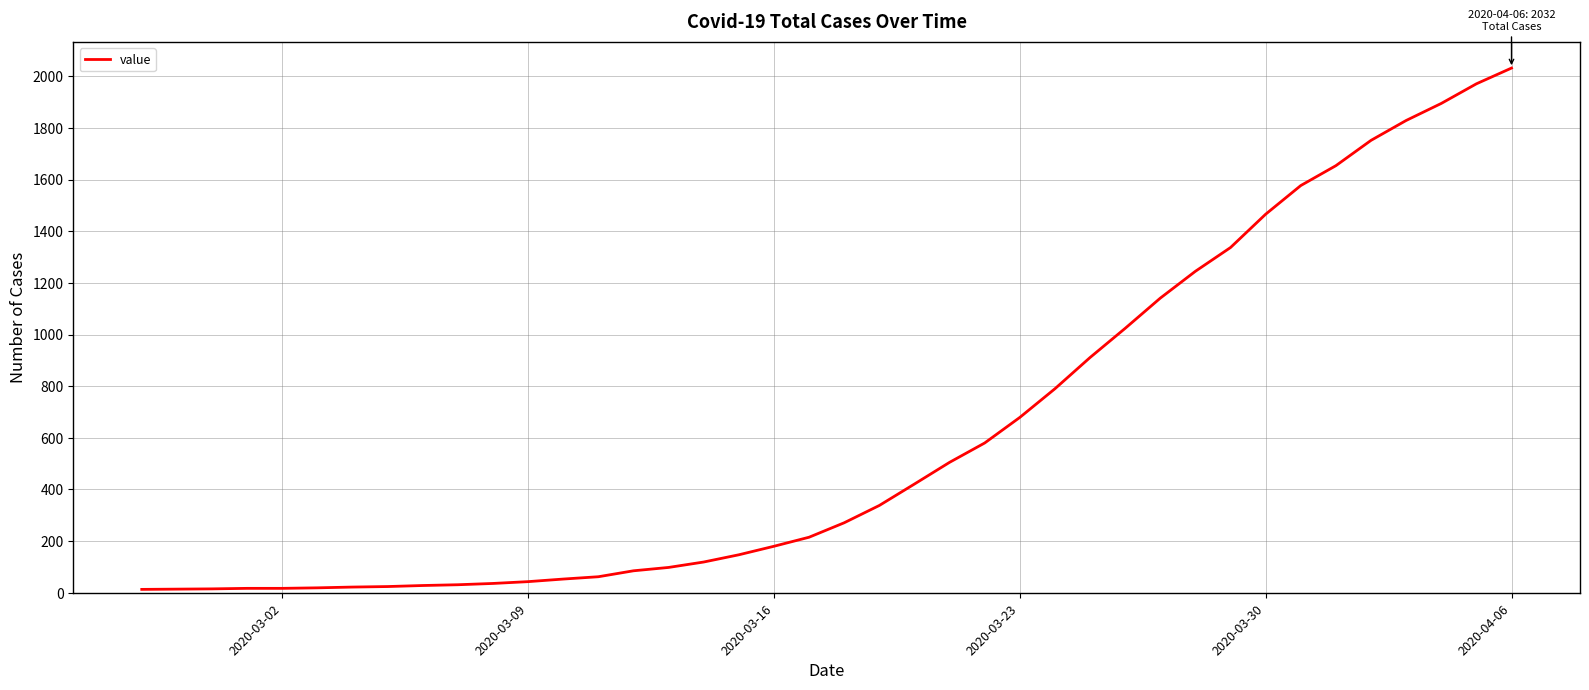

What is the difference between the maximum and minimum values?

2019